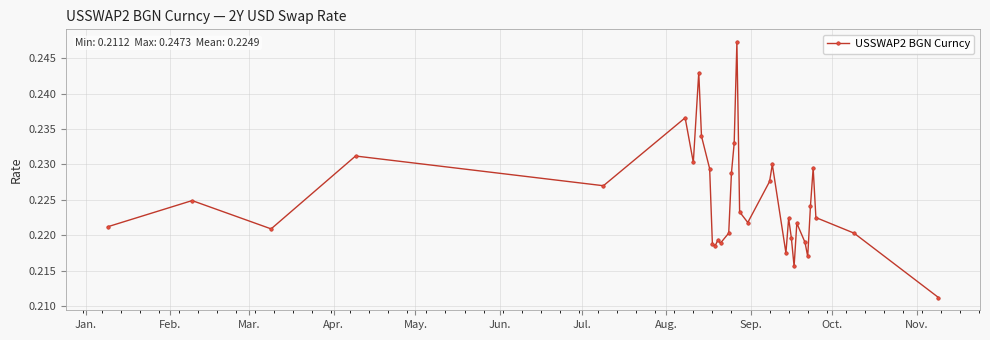

Count the number of categories in the chart.

34